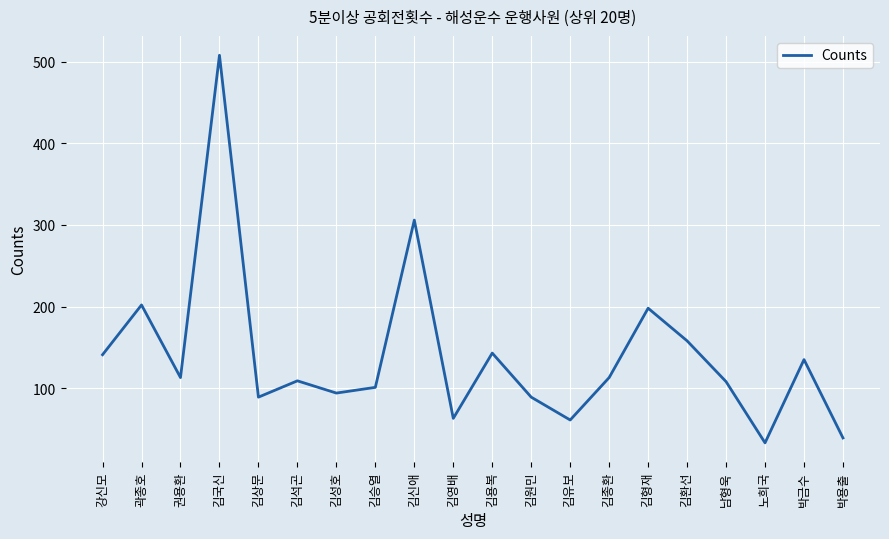

What is the difference between the maximum and minimum values?

475